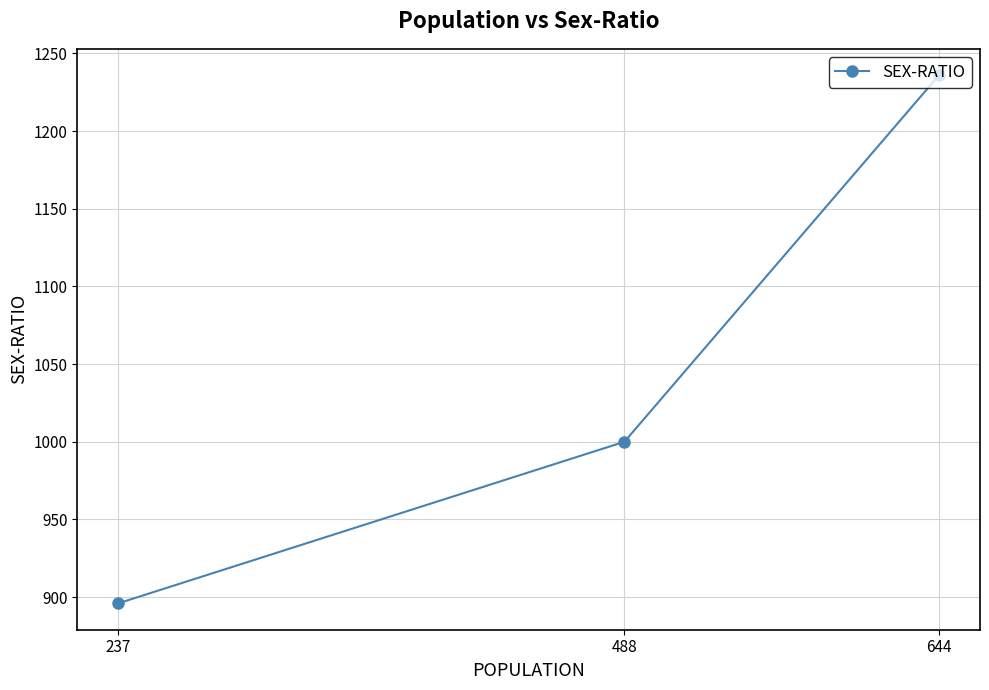

What is the maximum value shown in the chart?

1236